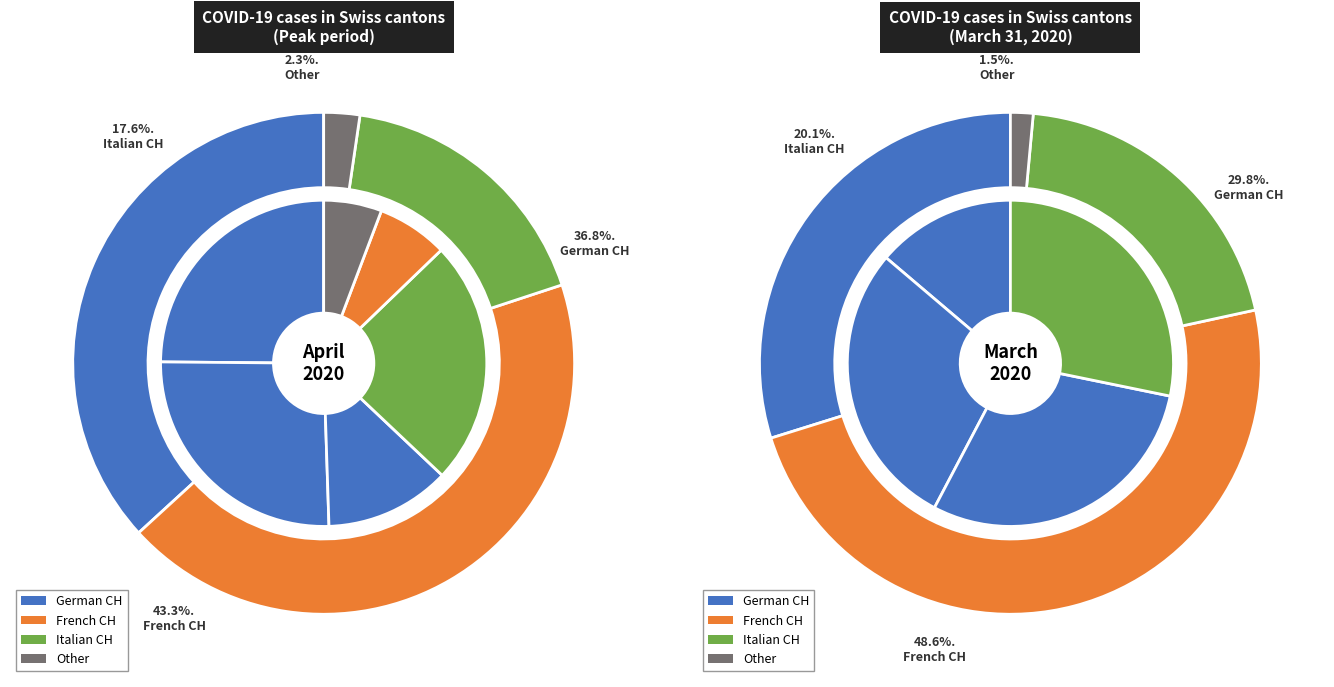

Do 13 and 25 together represent more than half of the pie?

No